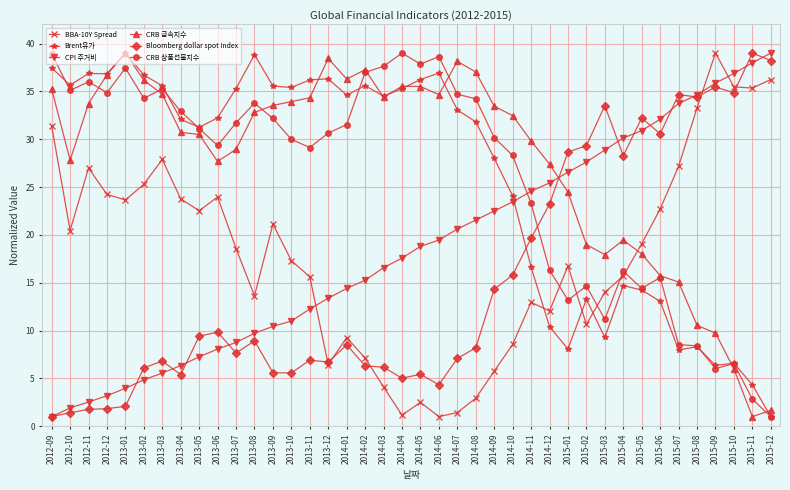

Between 2014-01 and 2014-03, which series saw the biggest shift?

CRB 상품선물지수